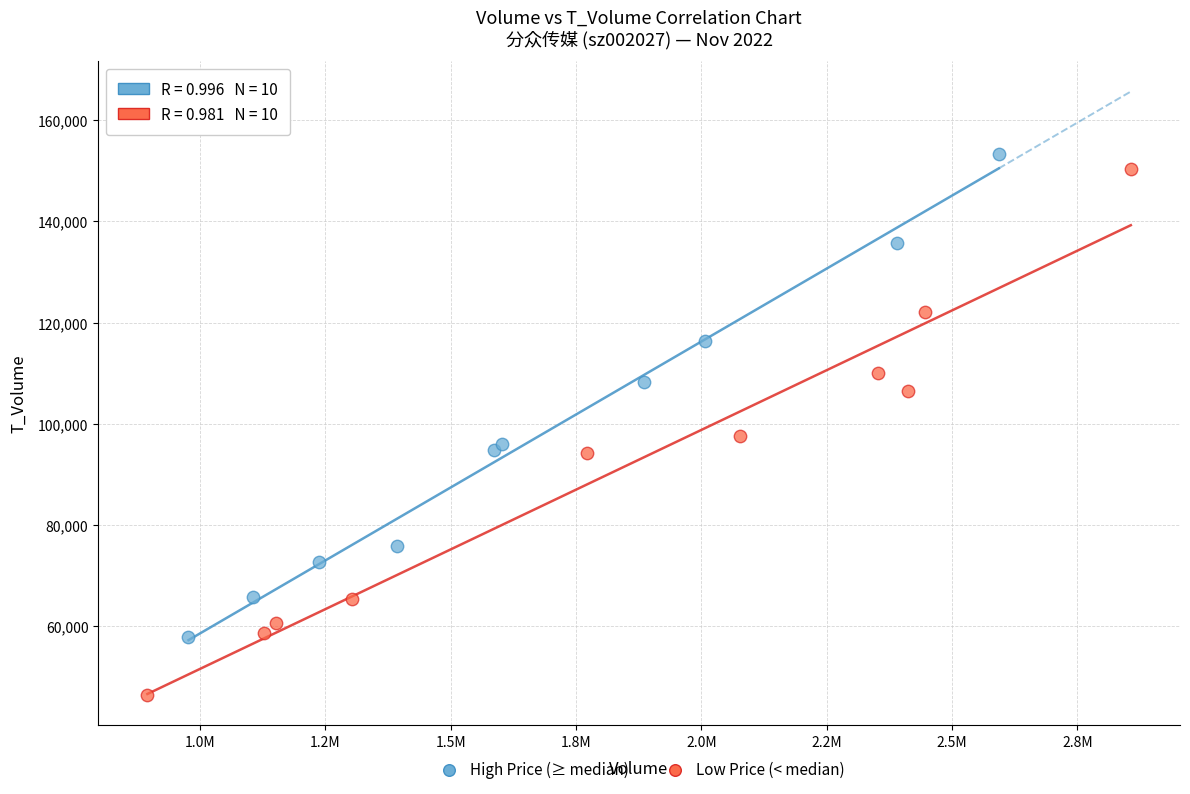

Which series contains the lowest Y value?

Low Price (< median)